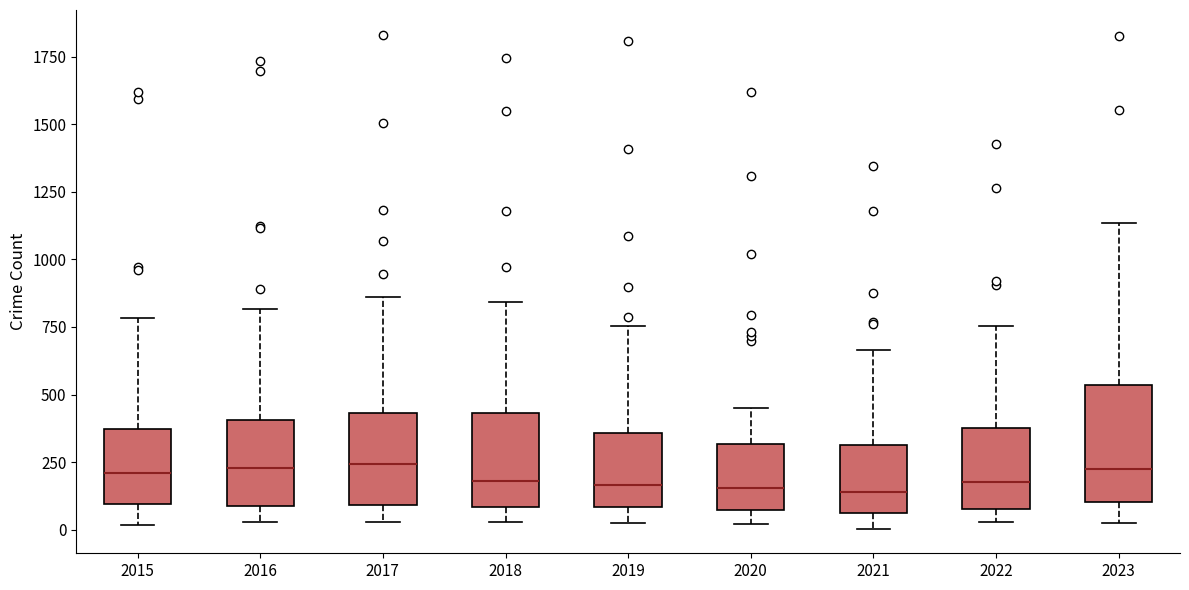

Where does the median line of the box at x = 2022 sit on the y-axis? The values are not printed on the chart, so give them approximately, as read against the axis.

150